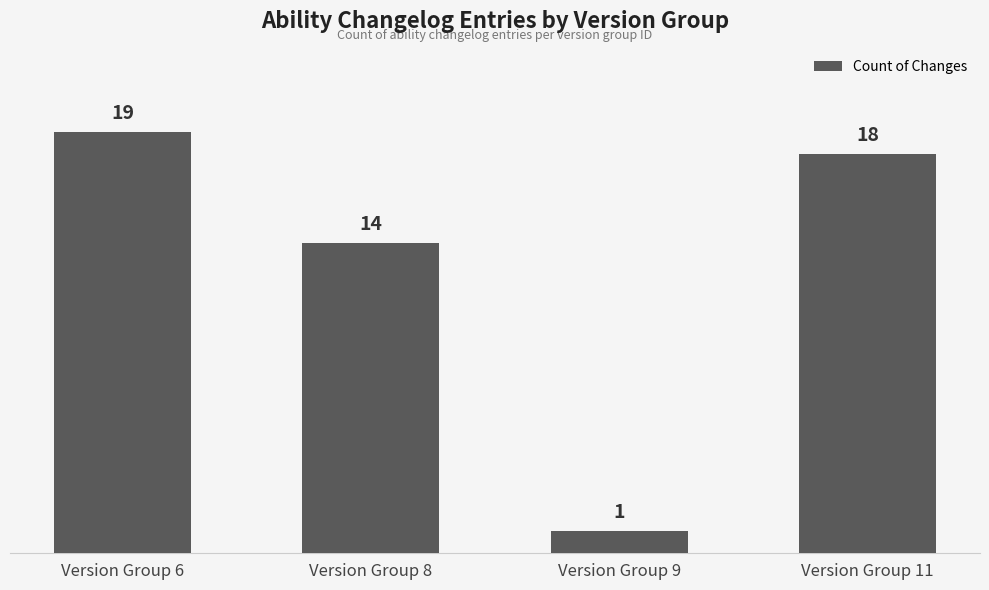

At which label does the data first exceed 18?

Version Group 6